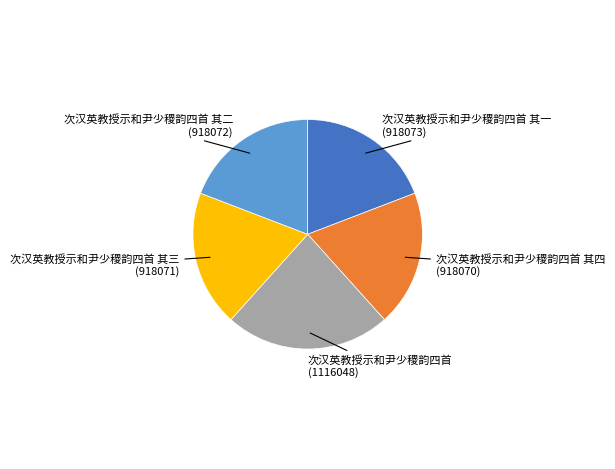

Combined, do 次汉英教授示和尹少稷韵四首 其二 and 次汉英教授示和尹少稷韵四首 其三 account for over 50%?

No